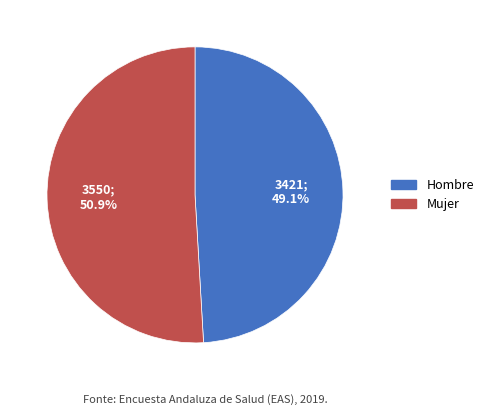

Is there any slice that represents more than half of the pie?

Yes